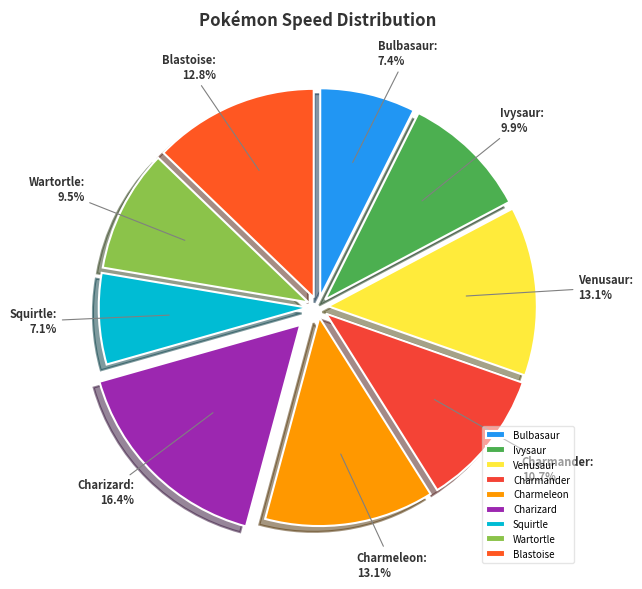

Is it true that Bulbasaur is 7% of the pie?

True